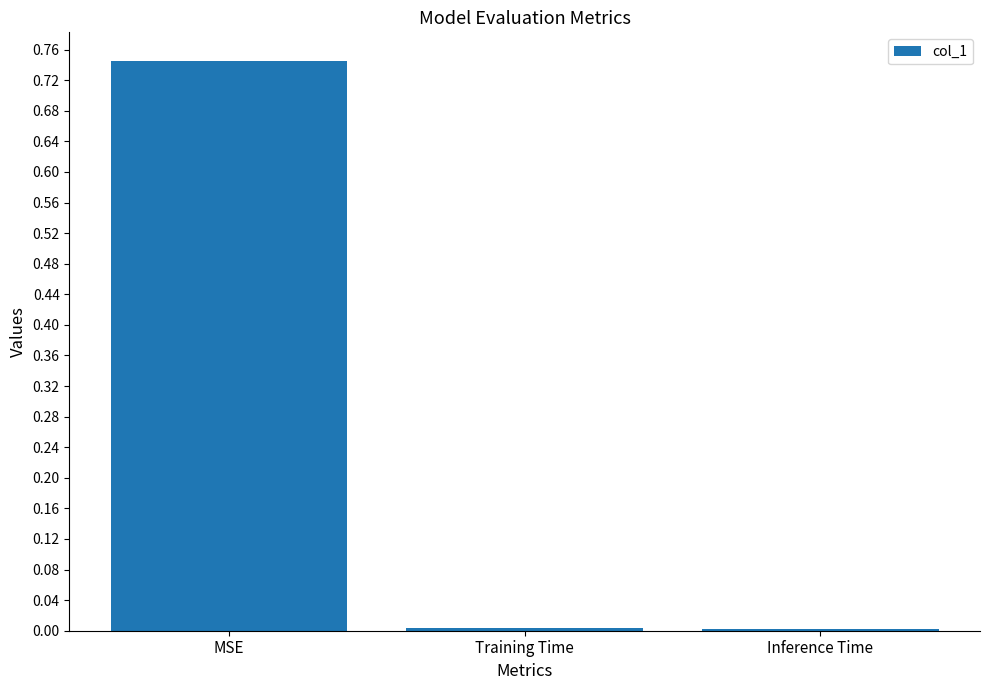

What is the sum of all values?

0.8